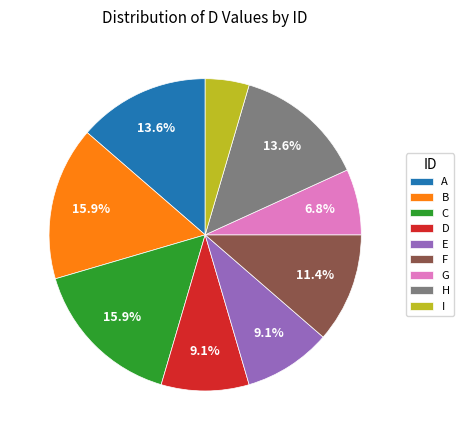

Combined, what portion of the pie is F and A?

25.0%